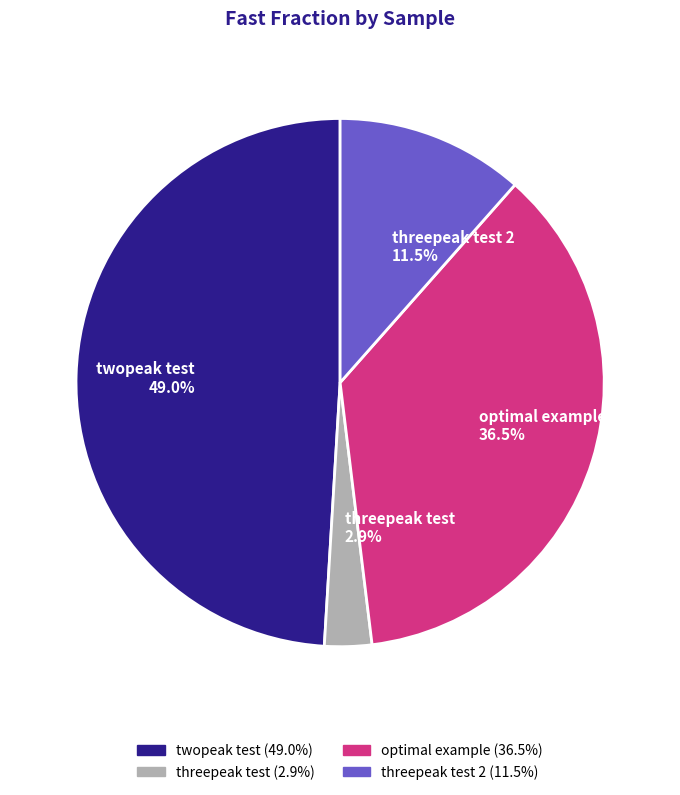

Which has a higher value, optimal example or threepeak test?

optimal example